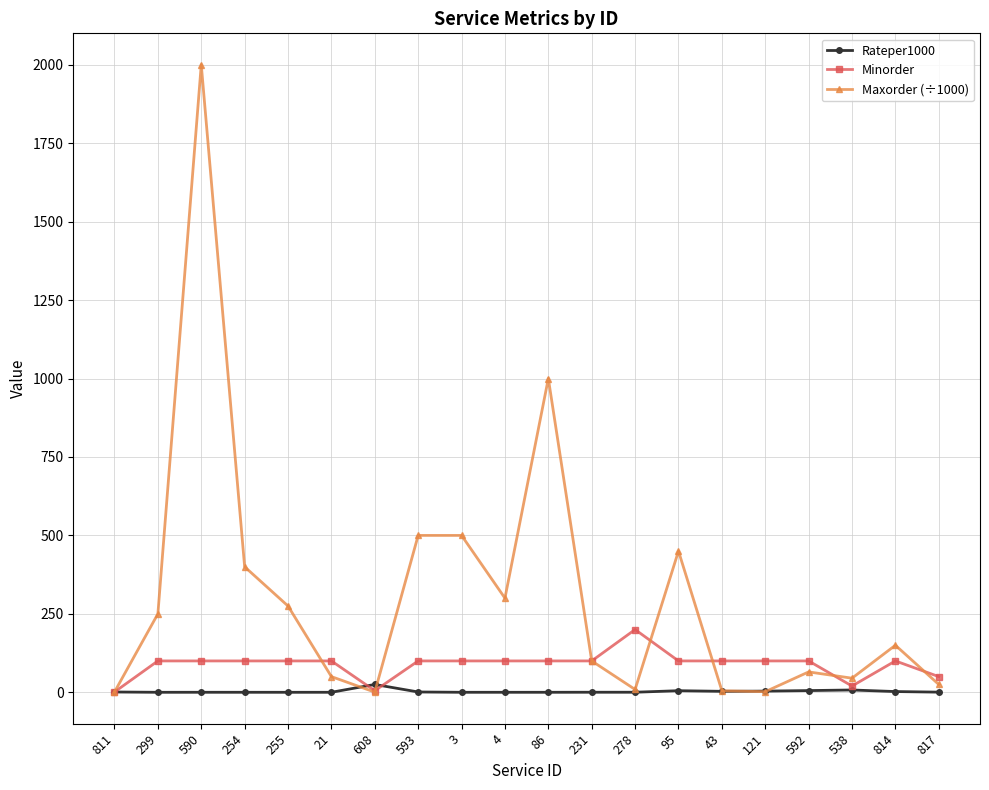

Between 21 and 278, which series saw the biggest shift?

Minorder